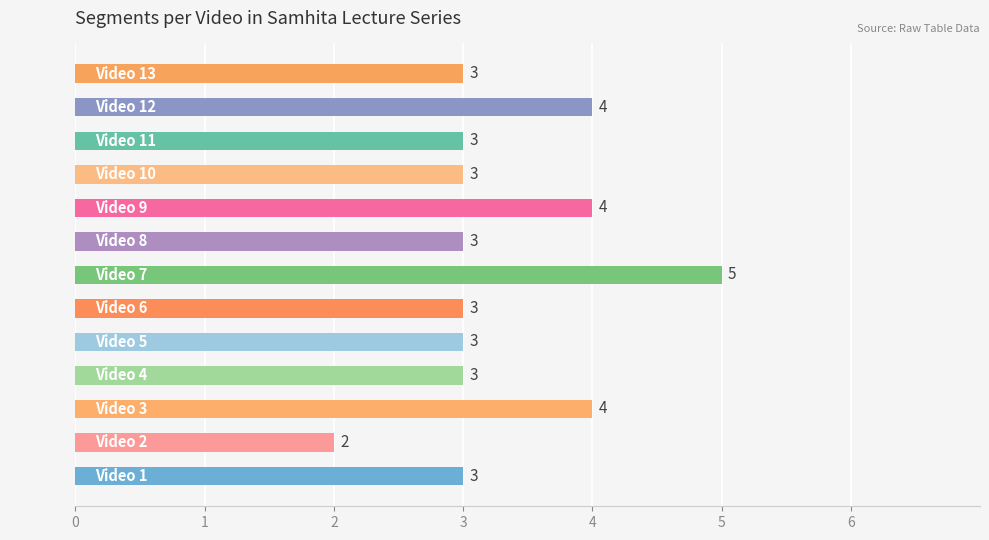

The chart shows a value of 5 at Video 5. True or false?

False